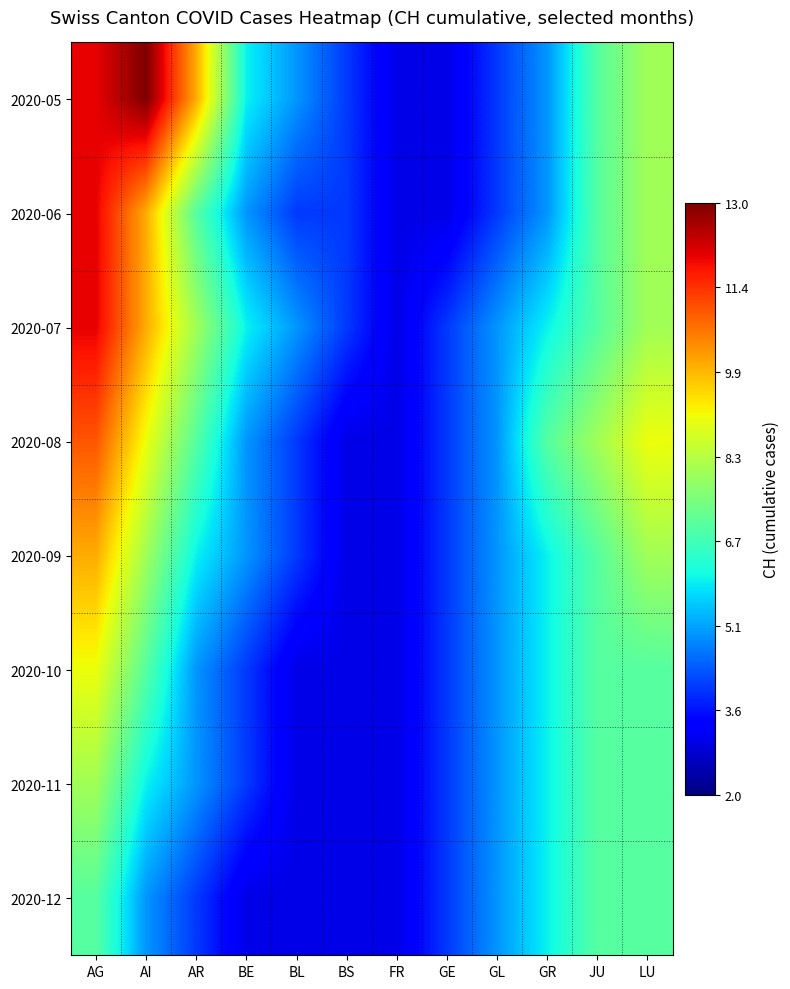

What is the difference between the highest and lowest values at BE?

3